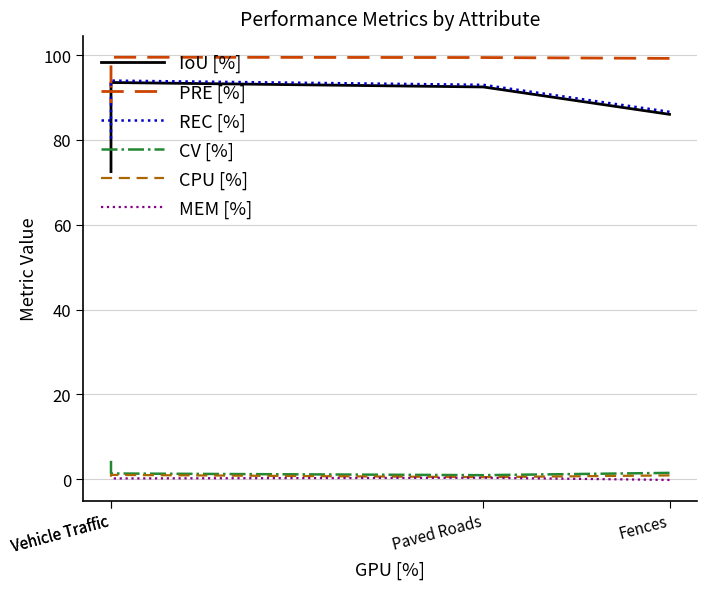

How many interior local peaks does the REC [%] series have?

1